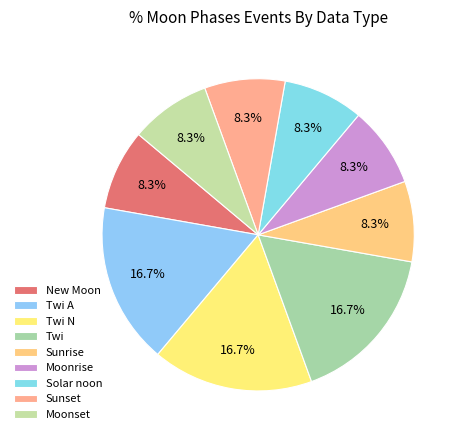

To the nearest percent, what is the combined percentage of Moonset and Sunset?

17%